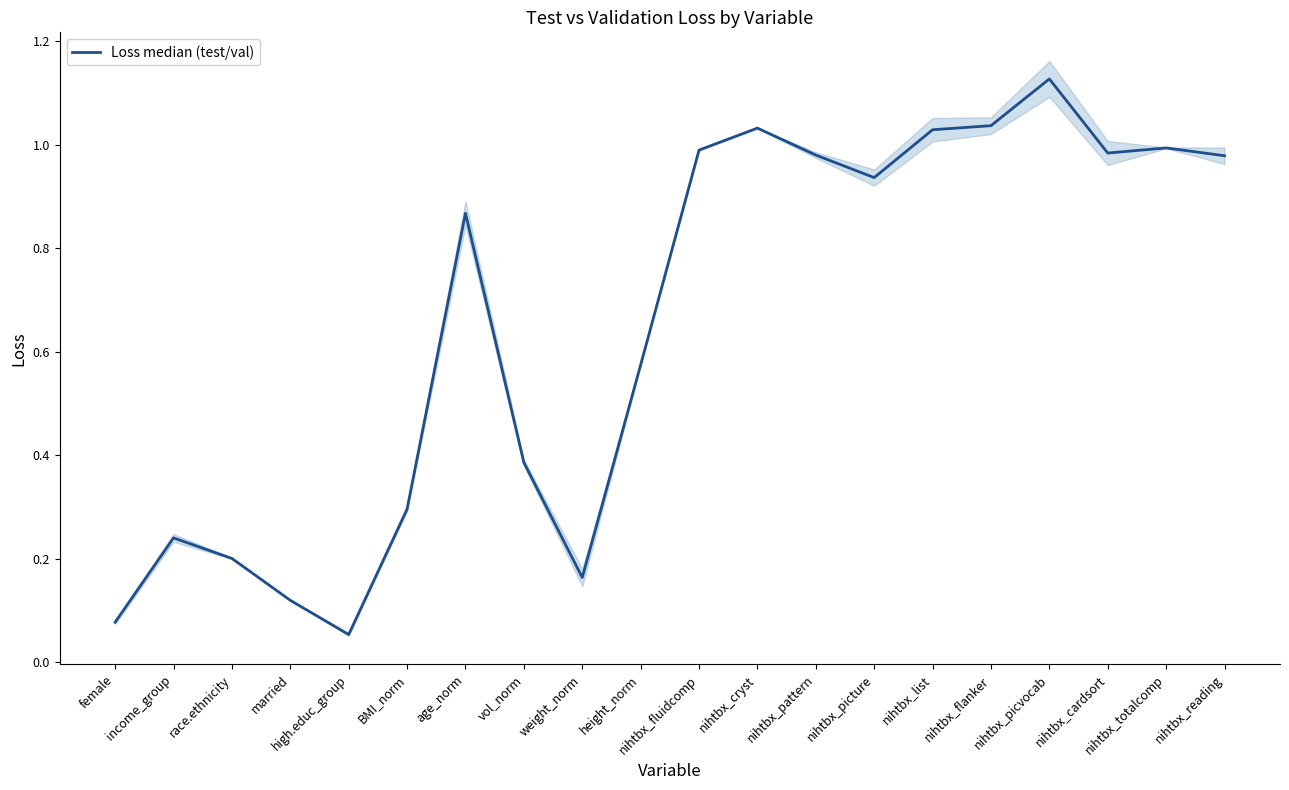

What is the difference between the values at BMI_norm and nihtbx_flanker?

0.7